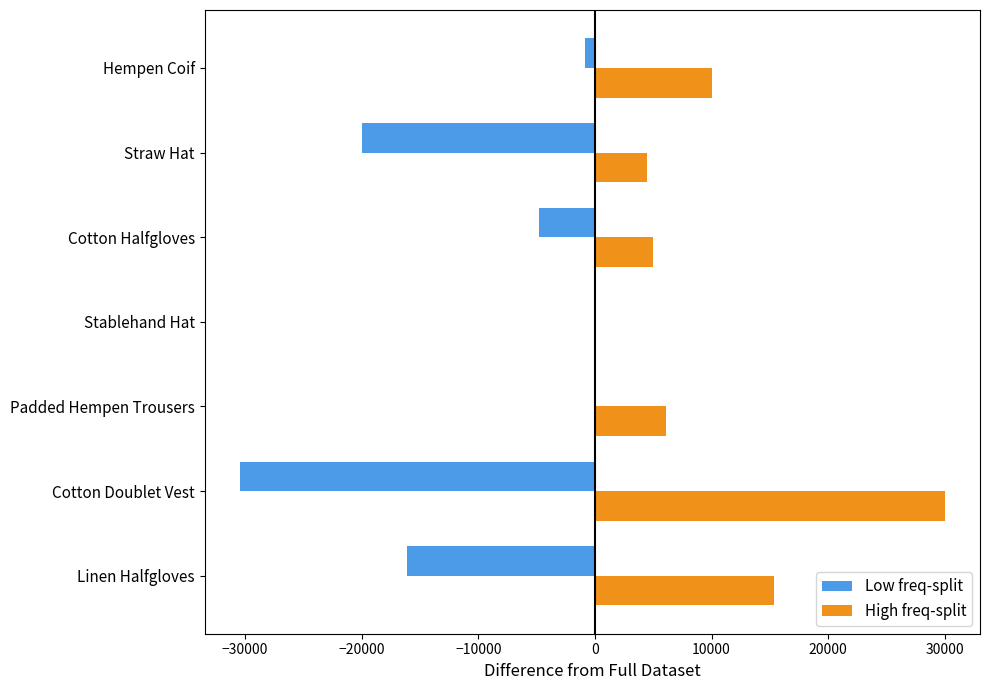

What is the sum of all High freq-split values?

71095.0